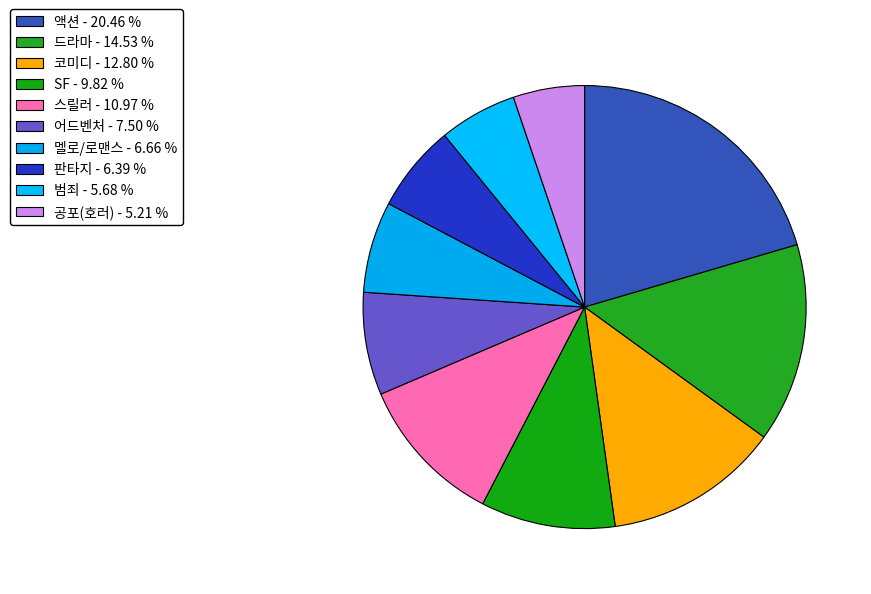

Is it true that 멜로/로맨스 is 7% of the pie?

True